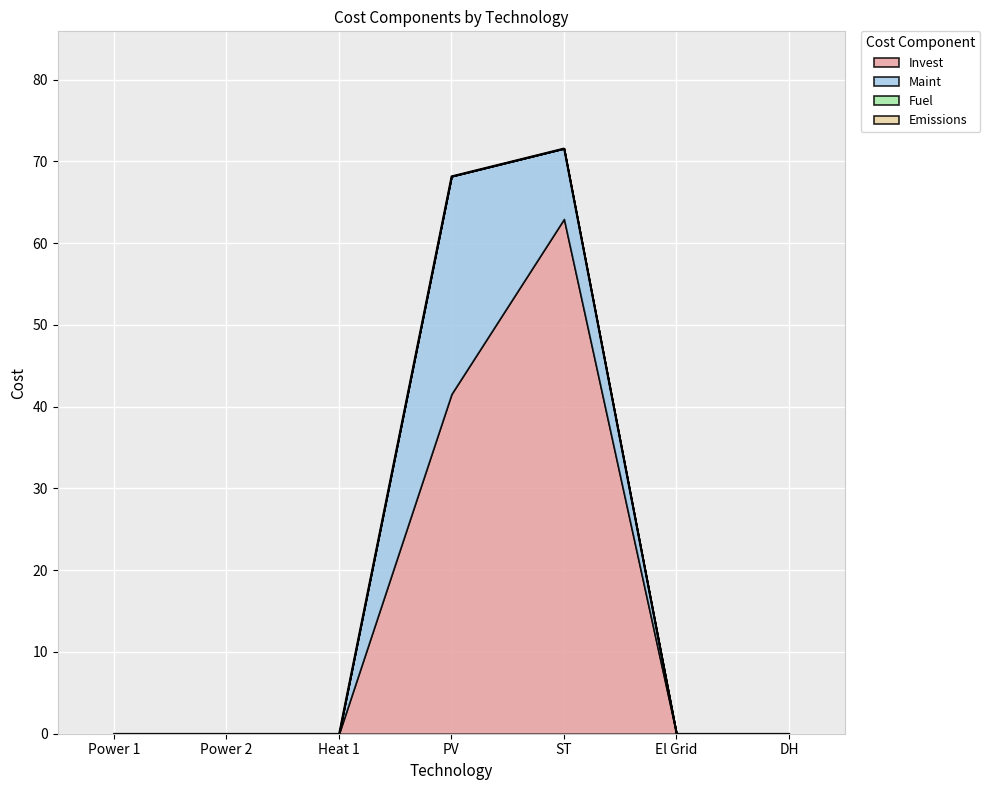

What is the label of the 3rd point from the left?

Heat 1